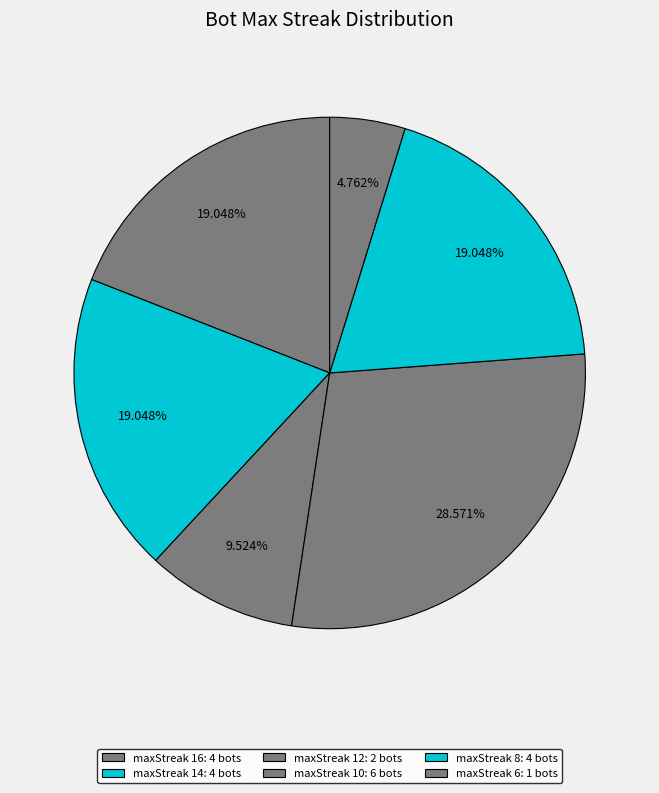

Which slice is the largest?

10